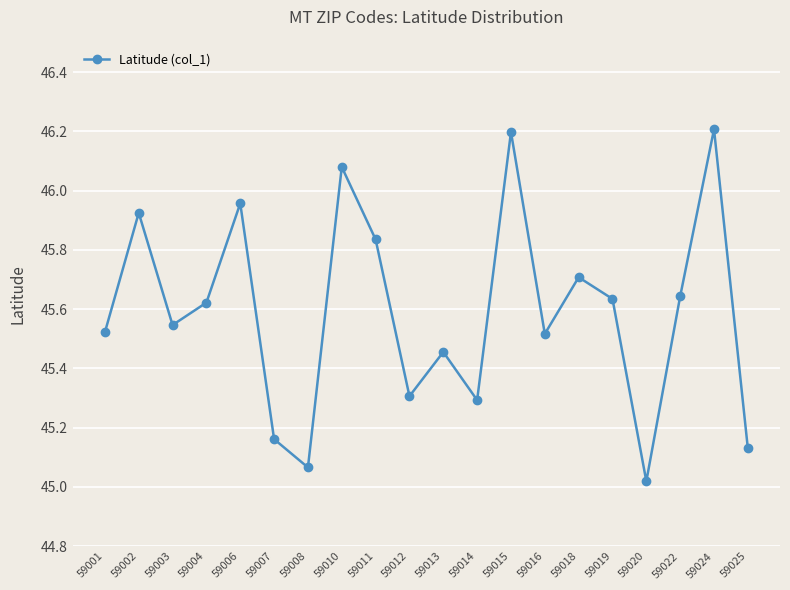

Where is the first local minimum?

59003